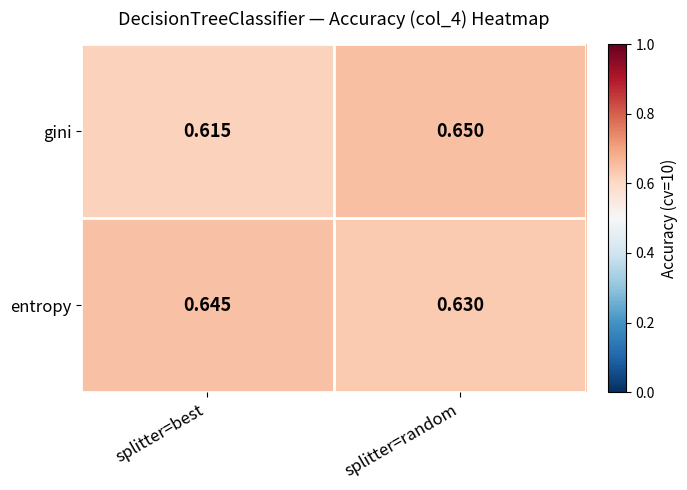

How many data points does each series have?

2